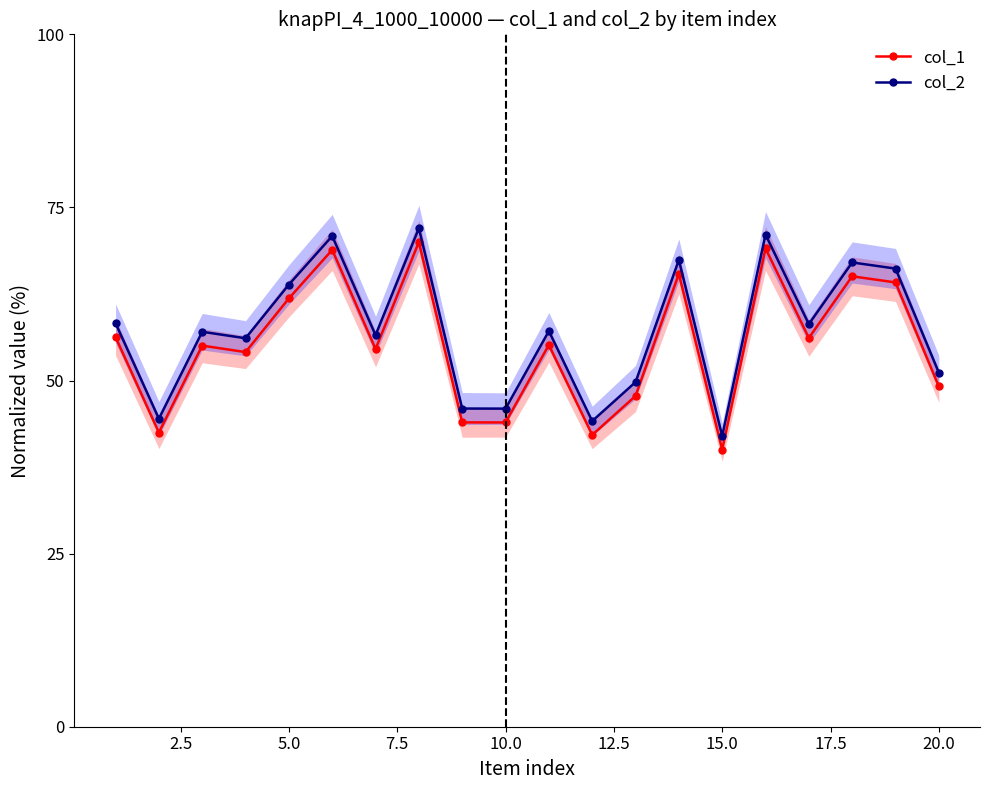

Which series has the largest total across all categories?

col_2